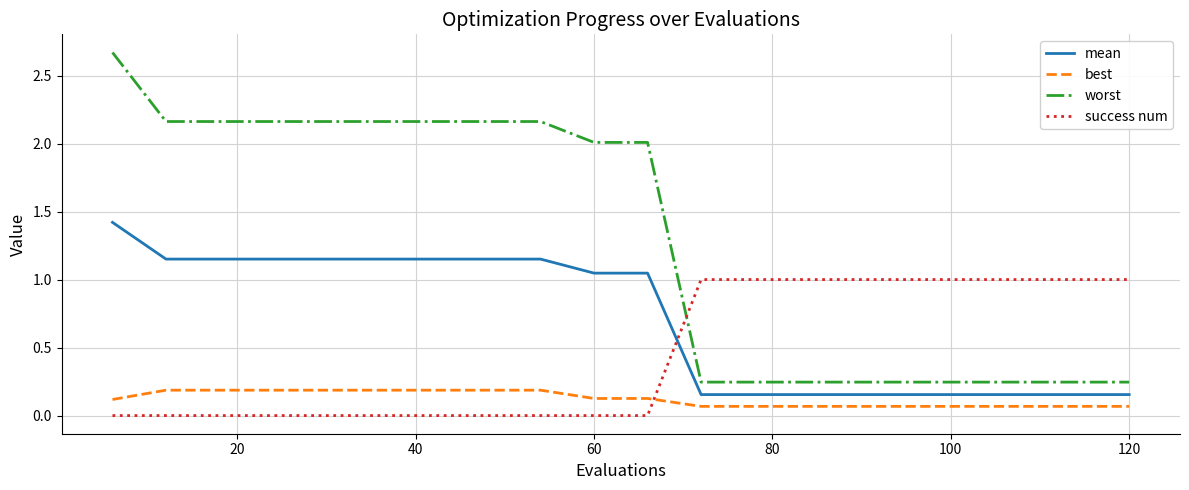

Does the chart have visible grid lines?

Yes